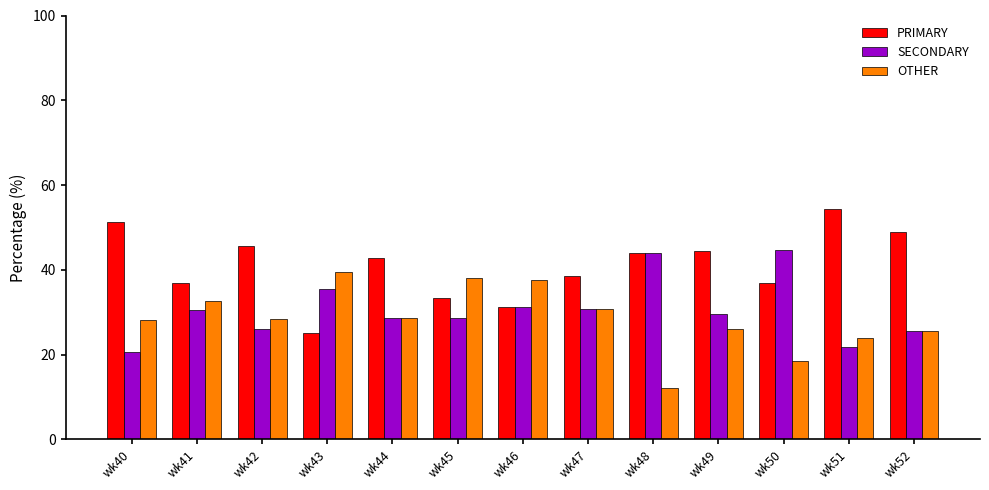

What is the sum of the OTHER values at wk42 and wk41?

60.9